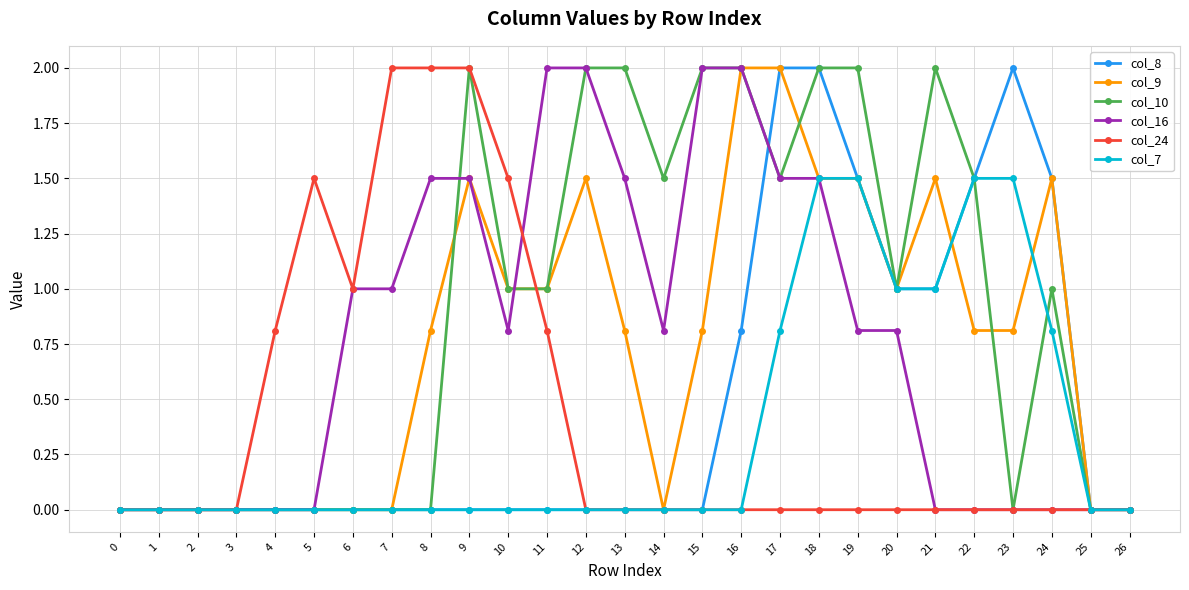

What is the total value across all series at 17?

7.8